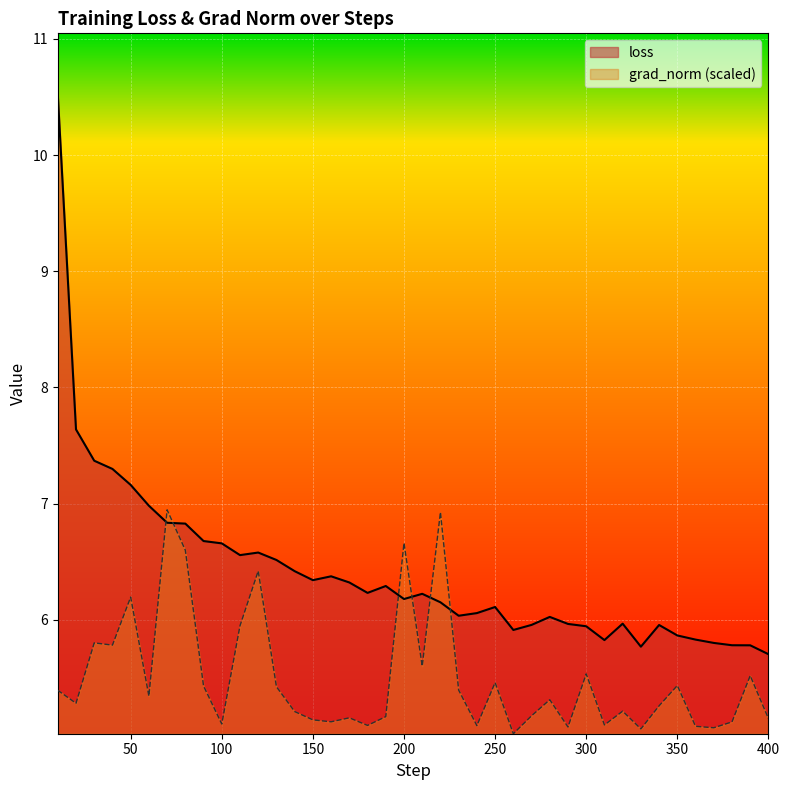

At which category is the sum across all series the highest?

10